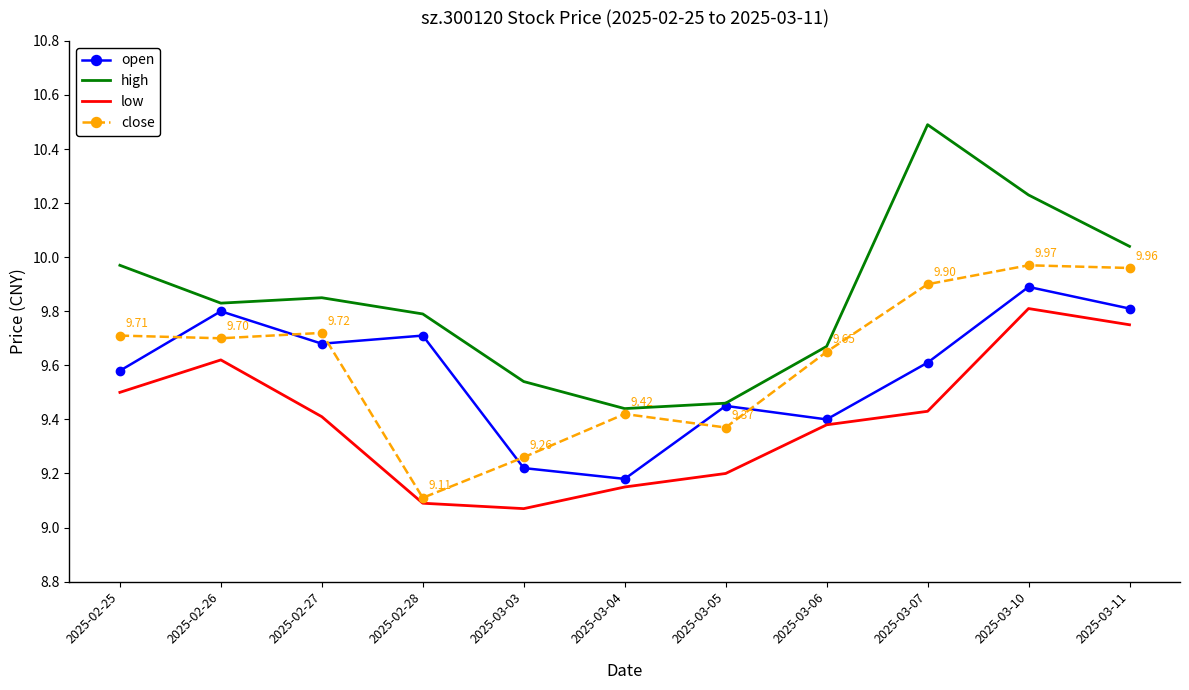

Between 2025-02-25 and 2025-03-07, which series saw the biggest shift?

high